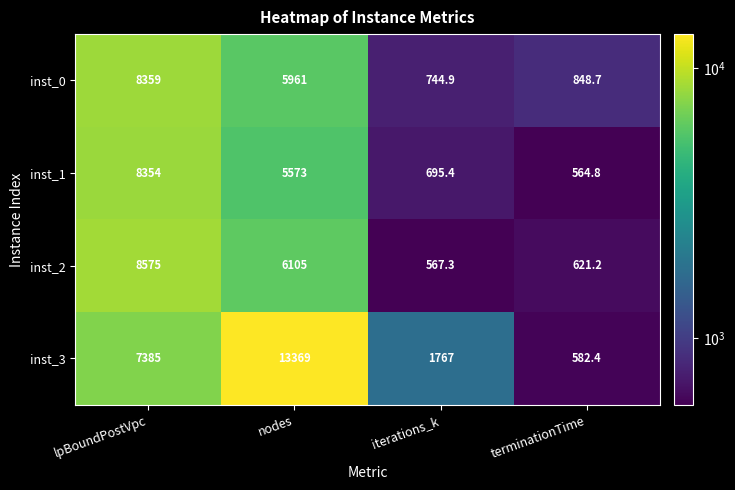

Is it true that inst_3 equals 267.4 at terminationTime?

False